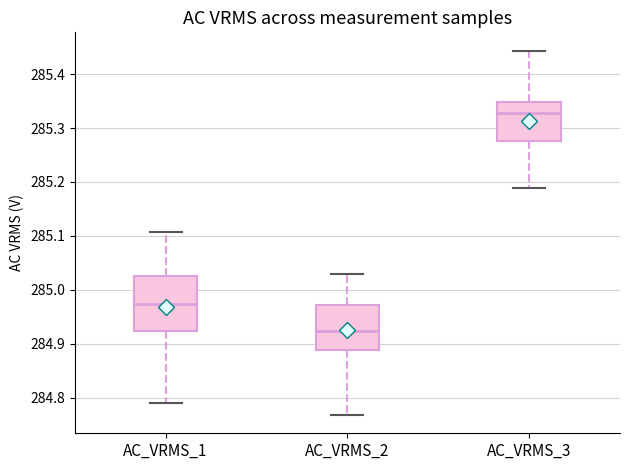

Reading left to right, transcribe this box plot: for each box, give where its median line is, the range the box spans, and where its two whiskers end, as read against the y-axis. The values are not printed on the chart, so give them approximately, as read against the axis.

AC_VRMS_1: median 284.97, box 284.92 to 285.03, whiskers 284.79 to 285.11
AC_VRMS_2: median 284.92, box 284.89 to 284.97, whiskers 284.77 to 285.03
AC_VRMS_3: median 285.33, box 285.28 to 285.35, whiskers 285.19 to 285.44